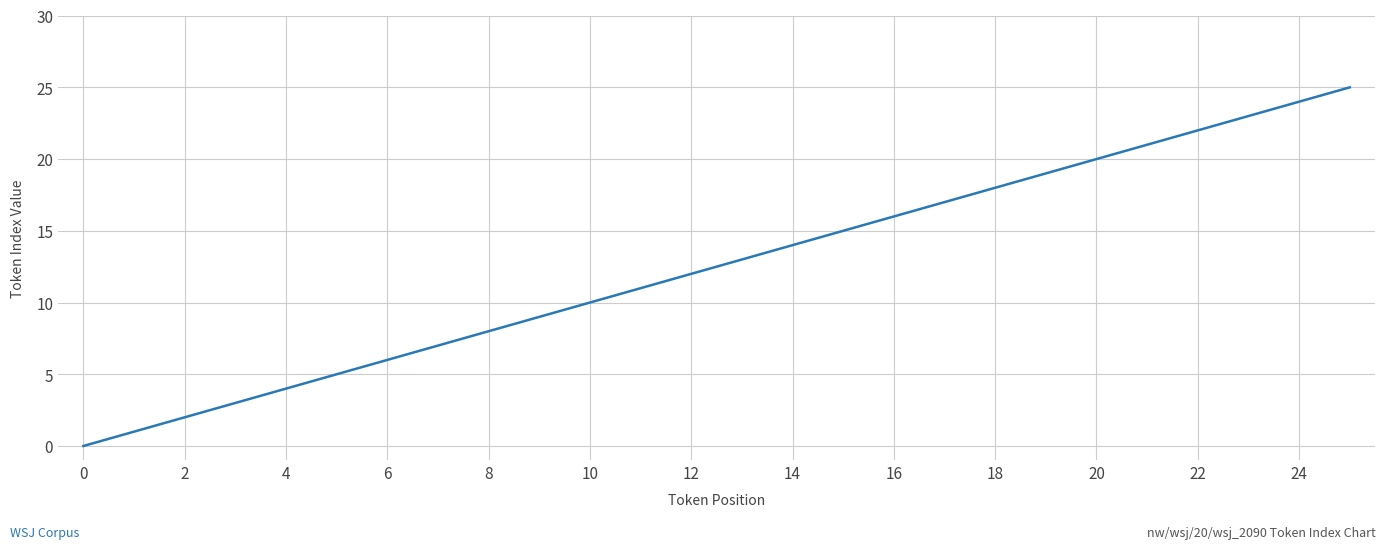

What is the greatest value displayed?

25